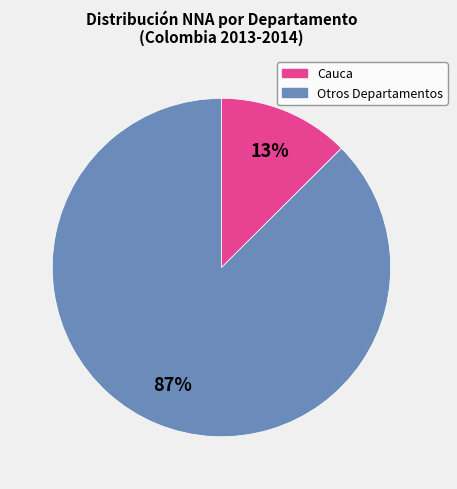

To the nearest percent, what is the average slice percentage?

50%